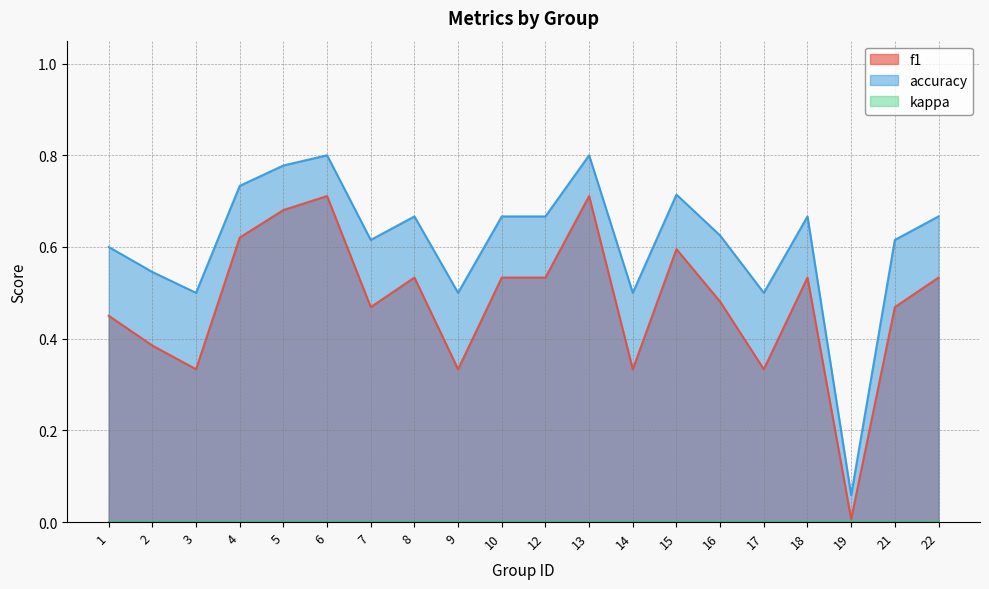

Which series has the largest total across all categories?

accuracy